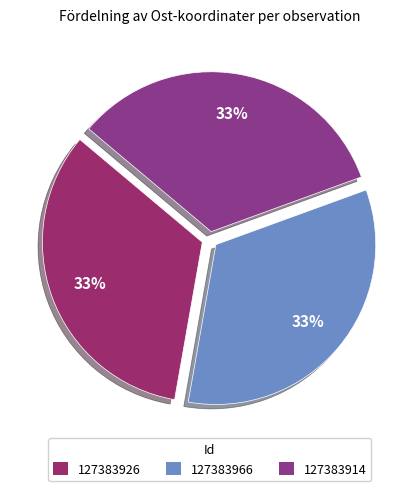

How many segments does this pie chart have?

3